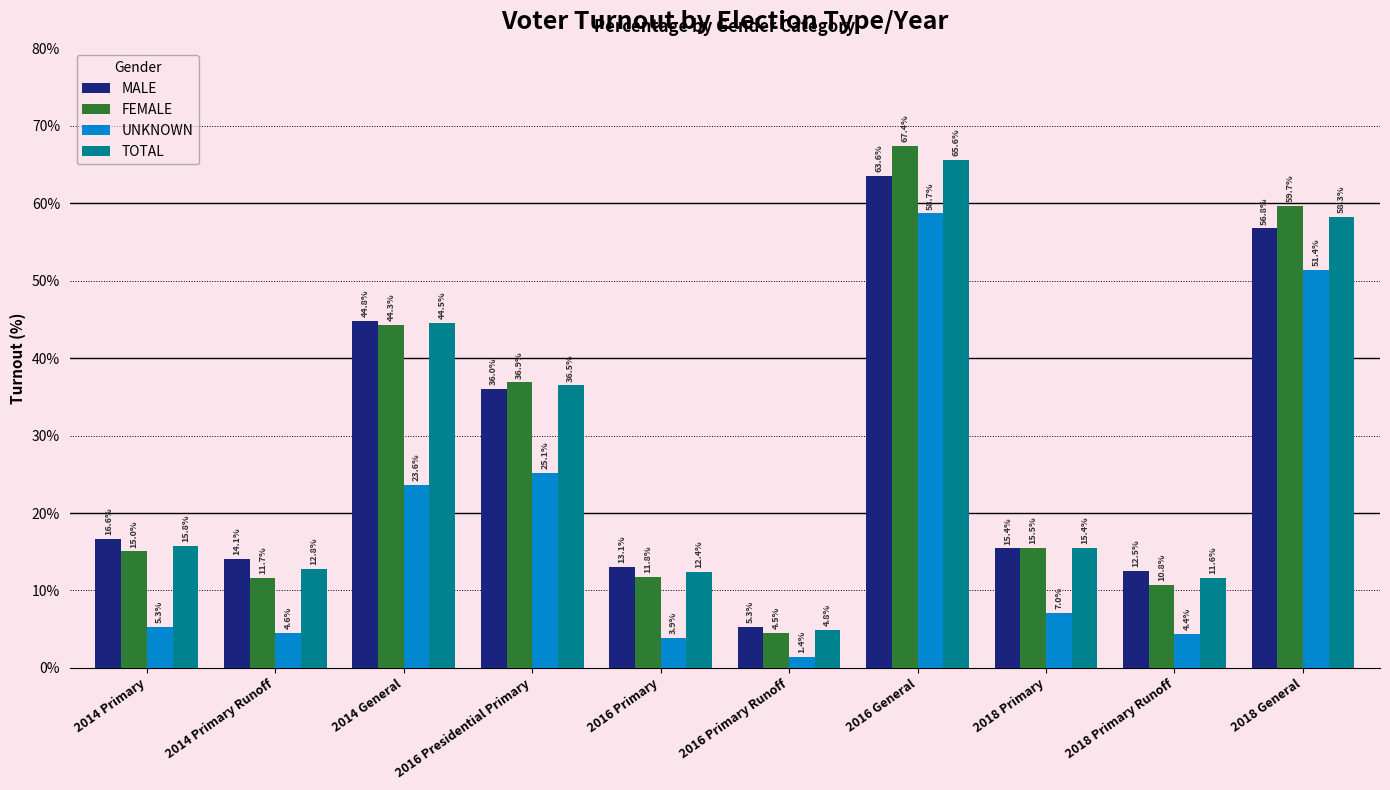

What is the approximate value of FEMALE at 2016 Presidential Primary?

36.9